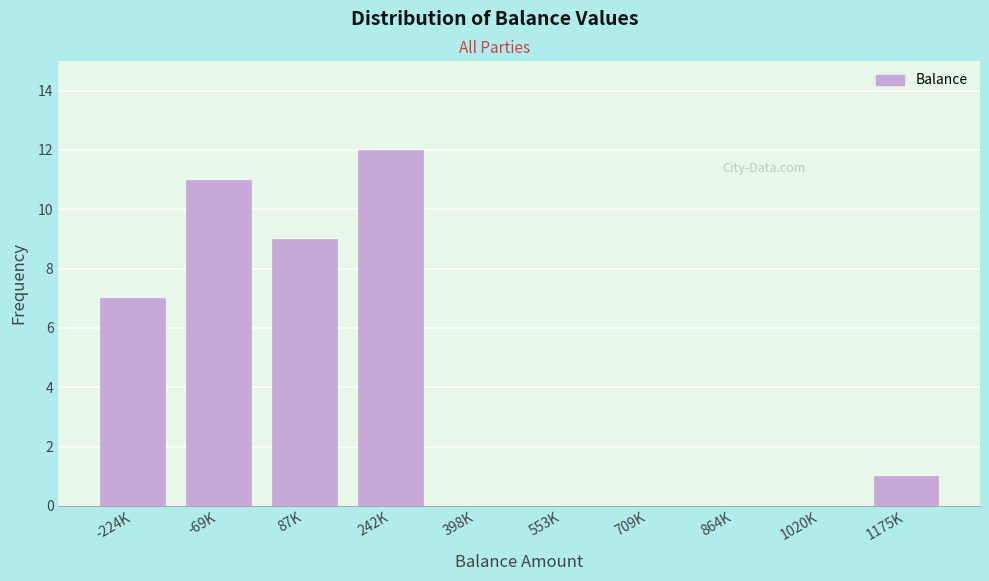

Reading left to right, transcribe all the data shown in this chart.

-224K=7	-69K=11	87K=9	242K=12	398K=0	553K=0	709K=0	864K=0	1020K=0	1175K=1